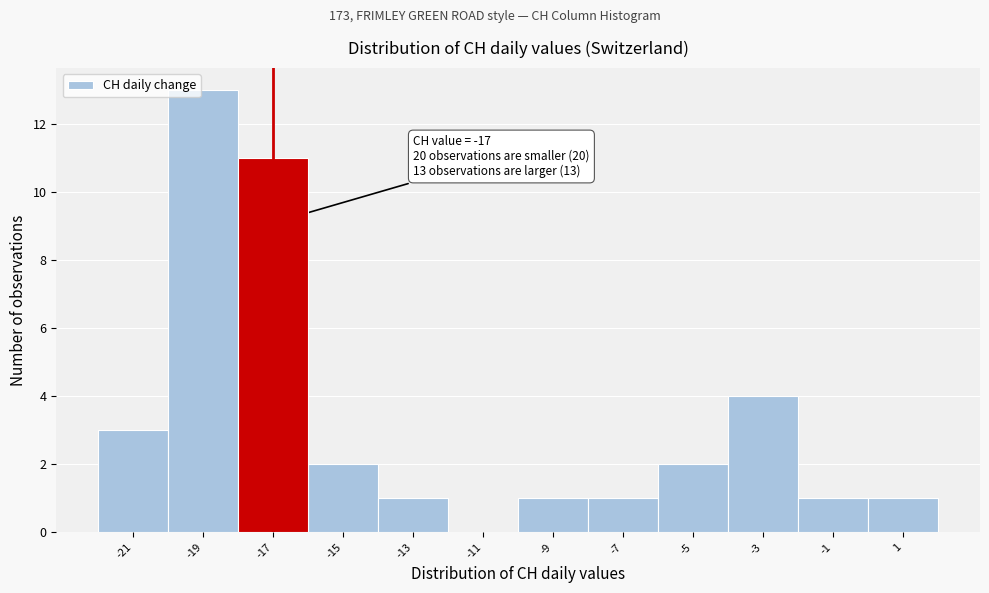

Which range on the x-axis has the tallest bar?

-20 to -18